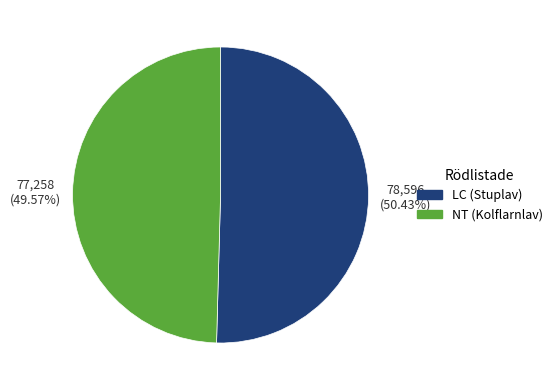

Does any single category account for the majority?

Yes